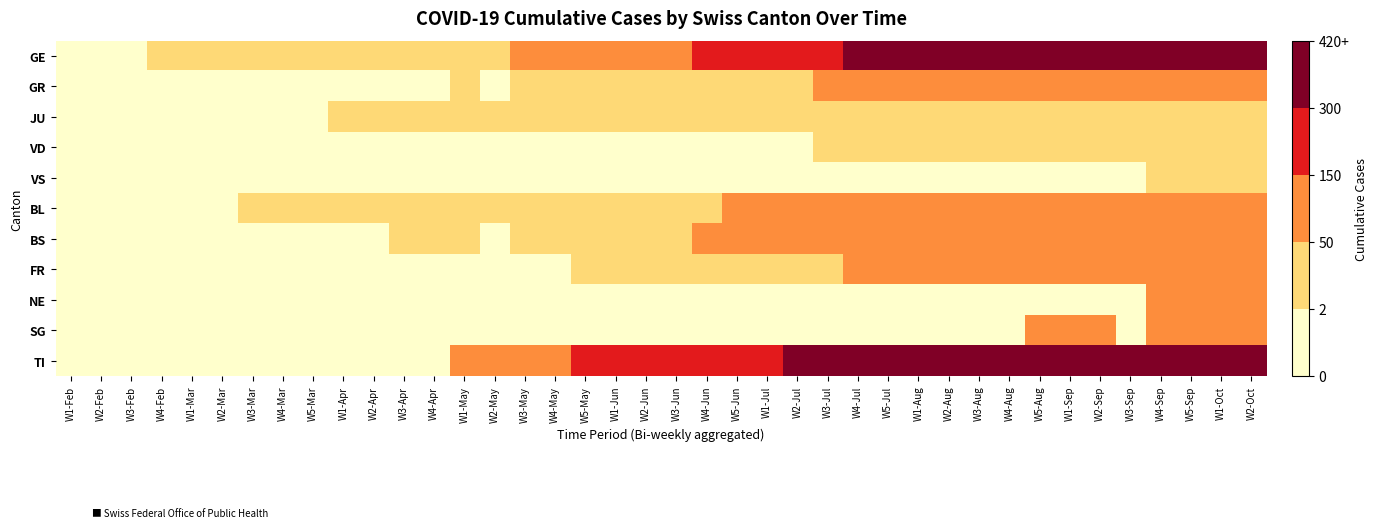

Which has a higher value, W2-Oct or W2-Sep?

W2-Sep